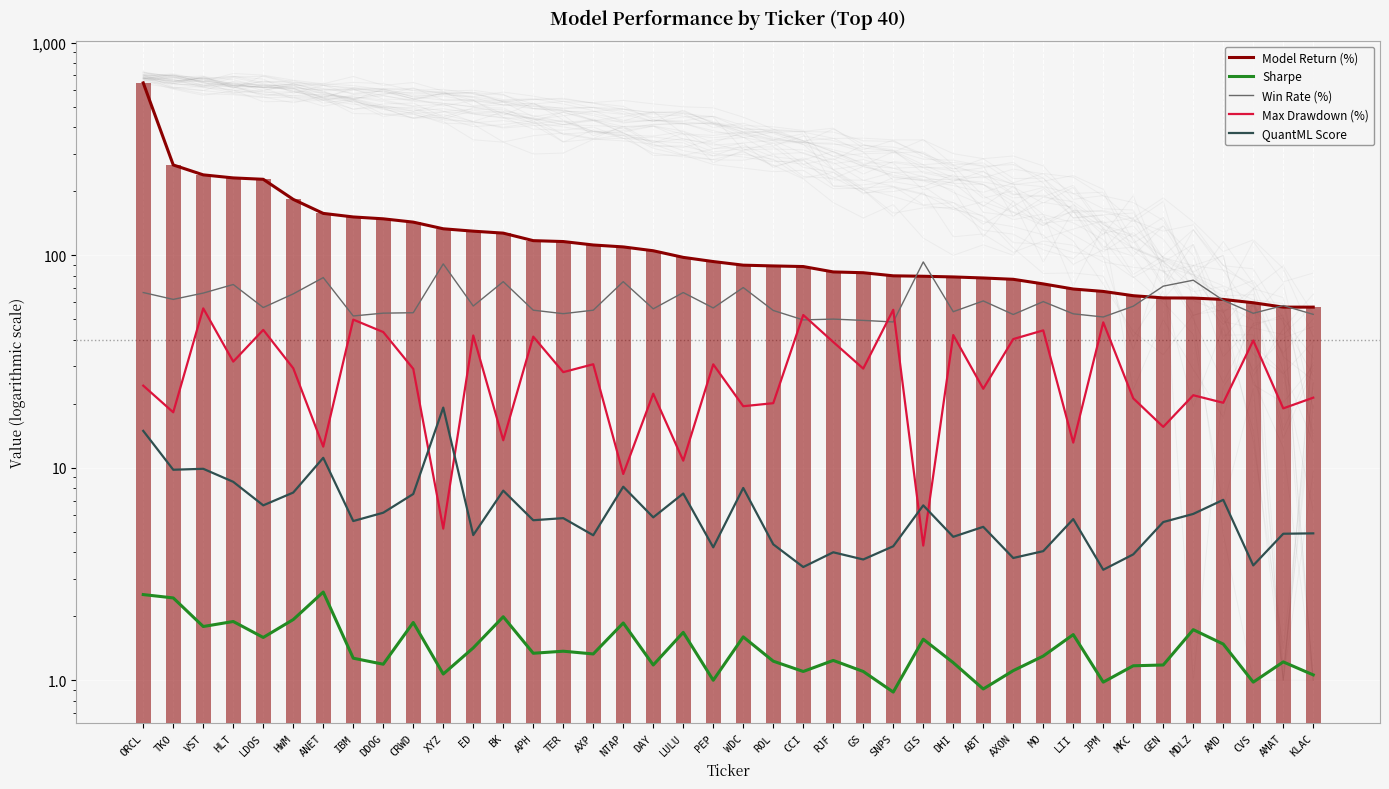

Between MDLZ and CVS, which series saw the biggest shift?

Win Rate (%)